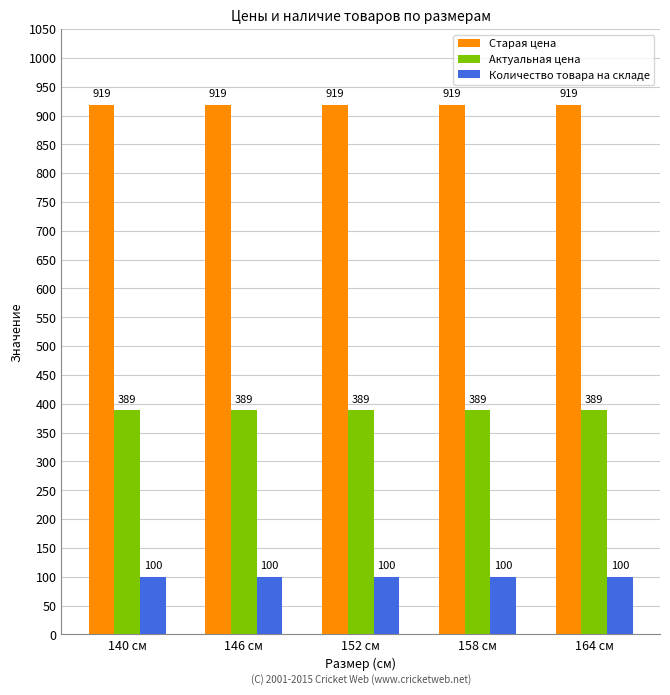

What is the label of the 4th bar from the left?

158 см